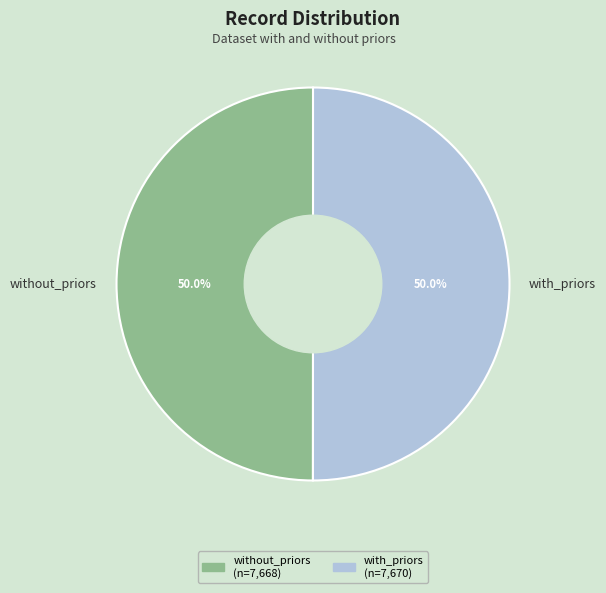

Do with_priors and without_priors together represent more than half of the pie?

Yes